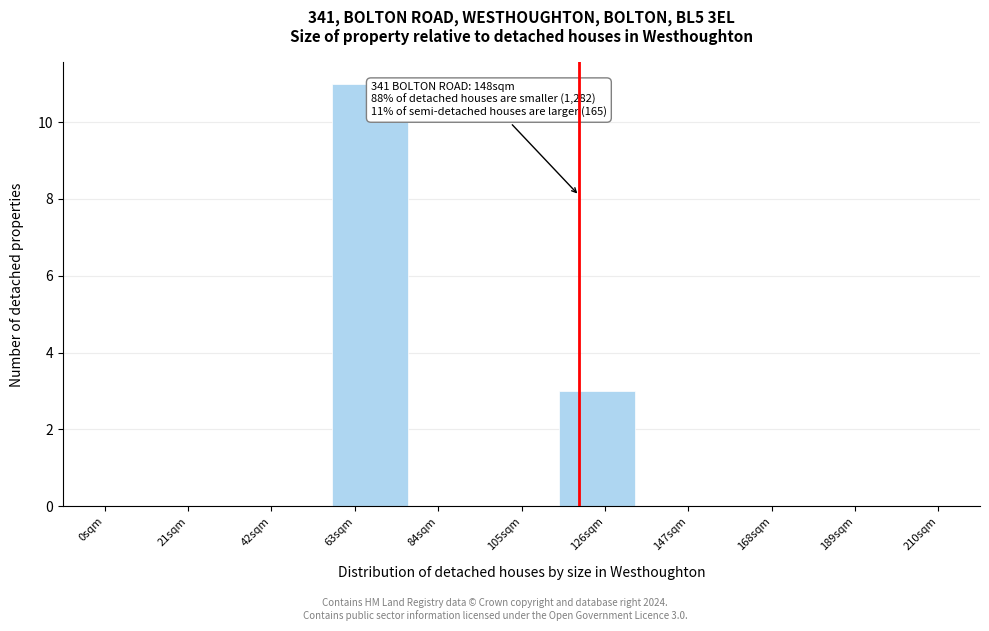

Reading left to right, what are all the values shown in this chart?

0sqm=0	21sqm=0	42sqm=0	63sqm=11	84sqm=0	105sqm=0	126sqm=3	147sqm=0	168sqm=0	189sqm=0	210sqm=0